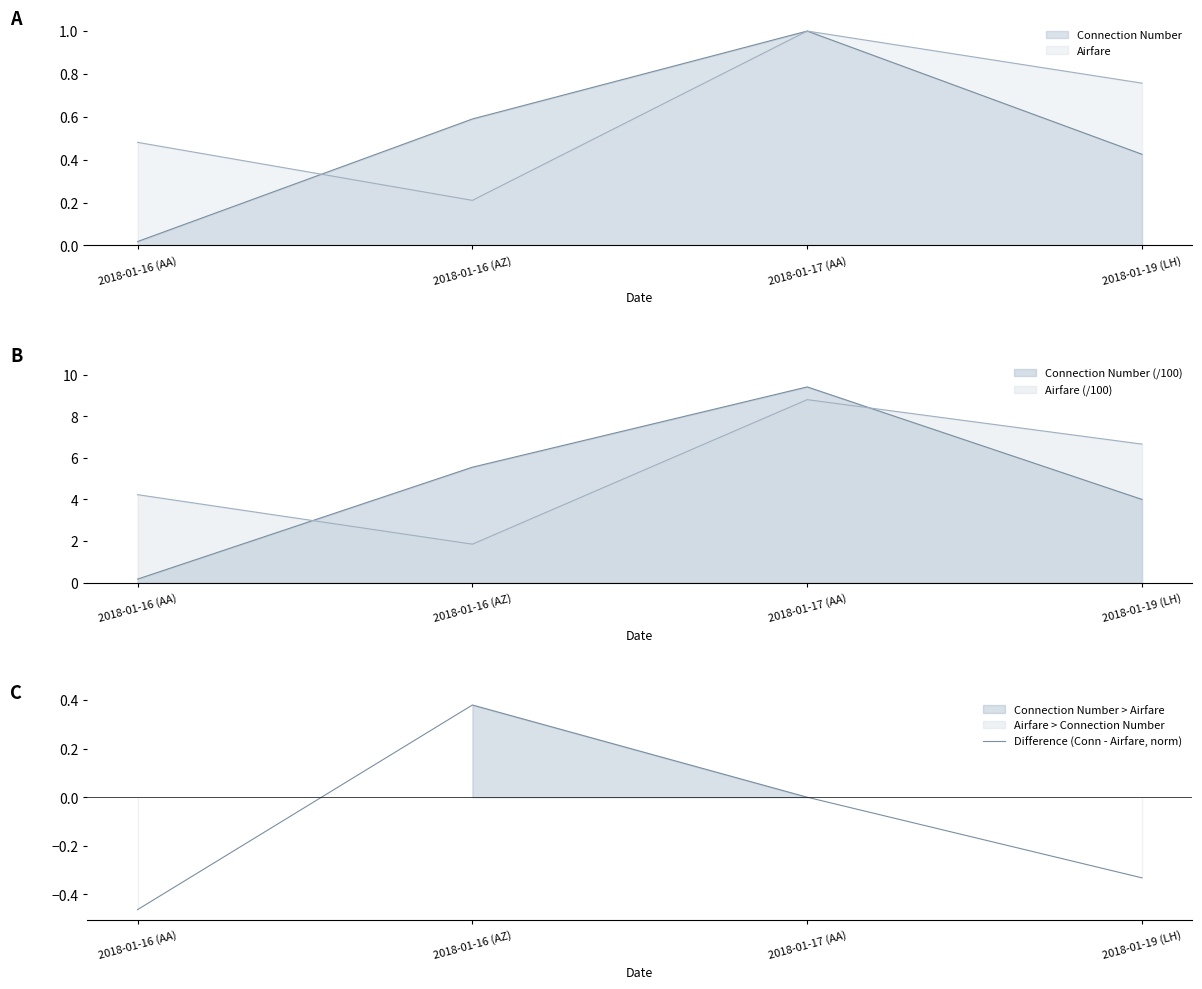

What is the label of the 2nd point from the left?

2018-01-16 (AZ)